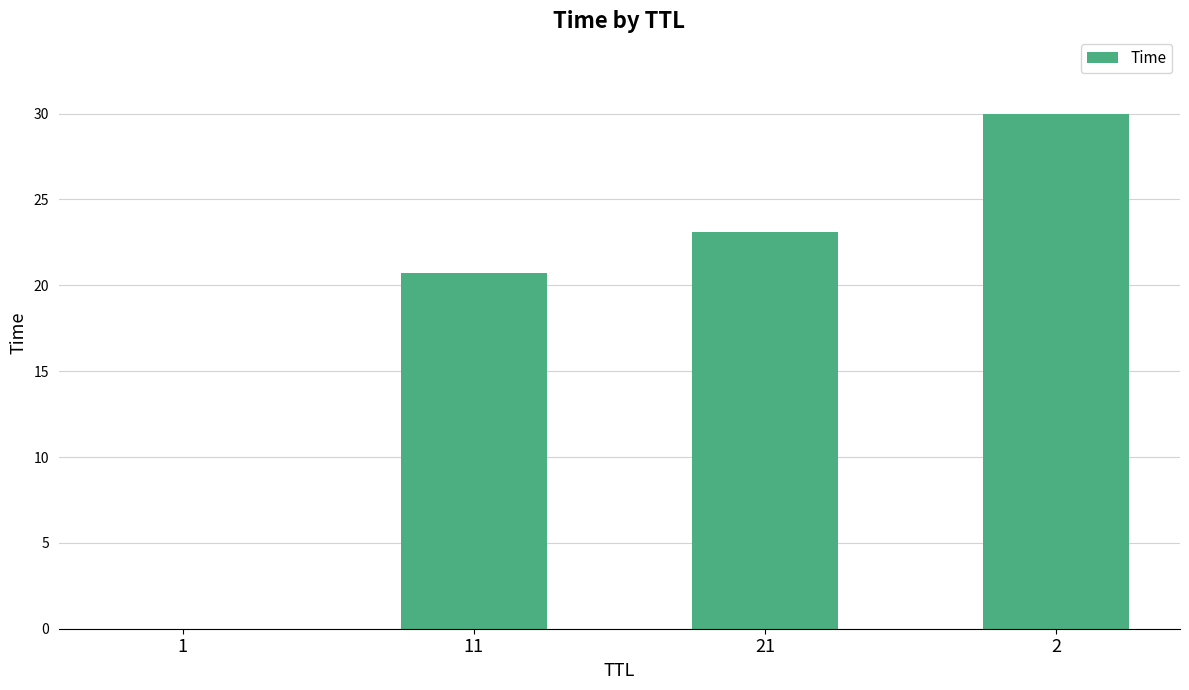

What is the sum of all values?

73.9